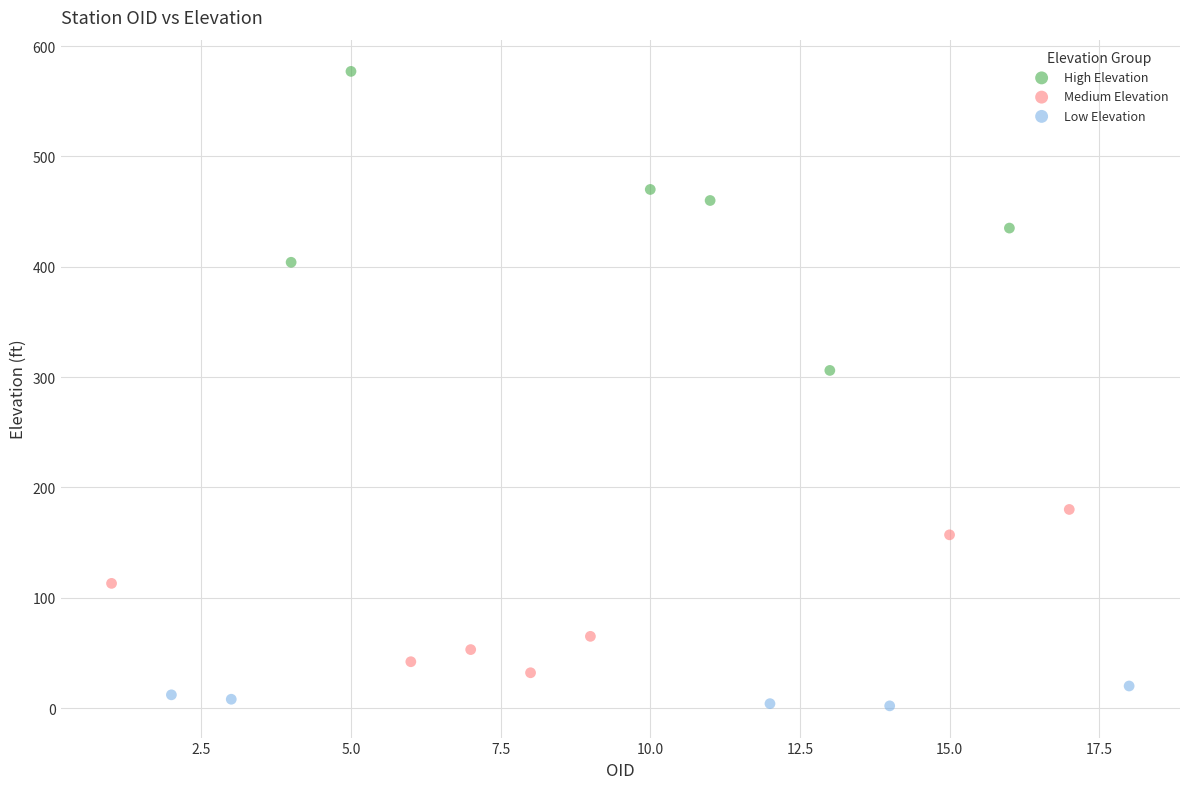

Which series contains the lowest Y value?

Low Elevation